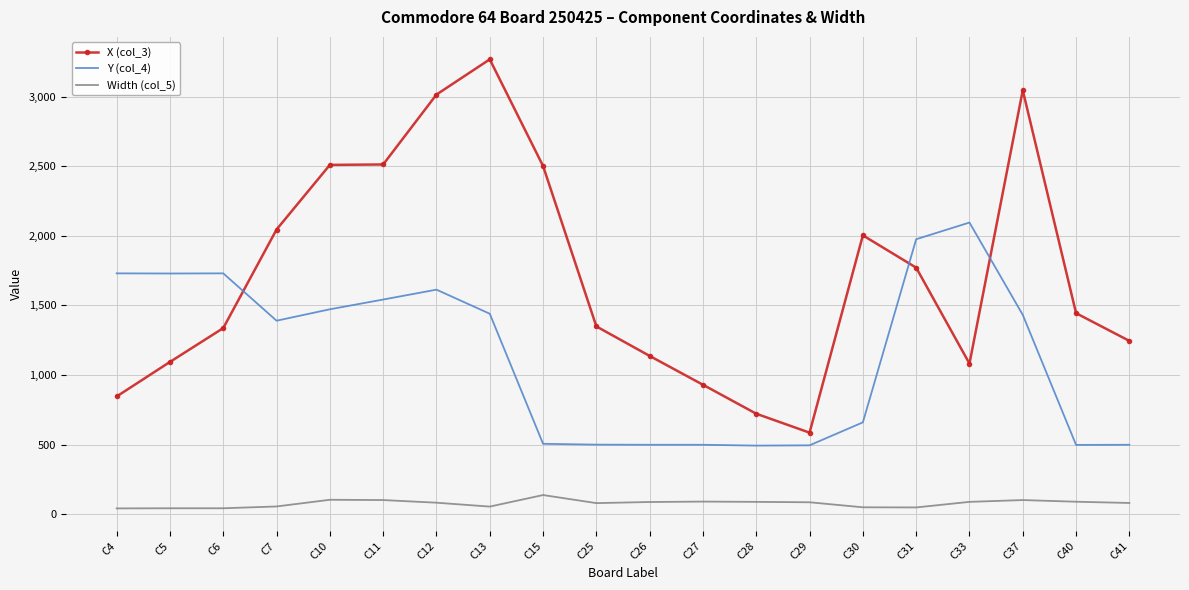

Read the Y (col_4) value at C41, to the nearest 50.

500